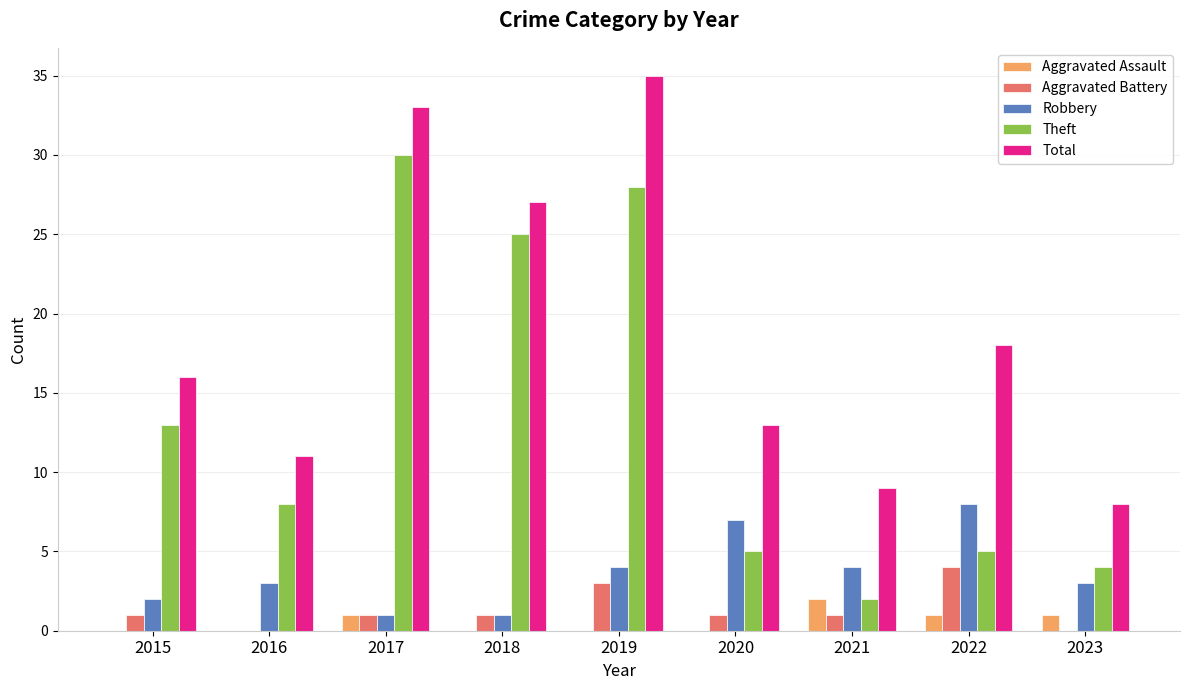

Which series has the widest spread of values?

Theft